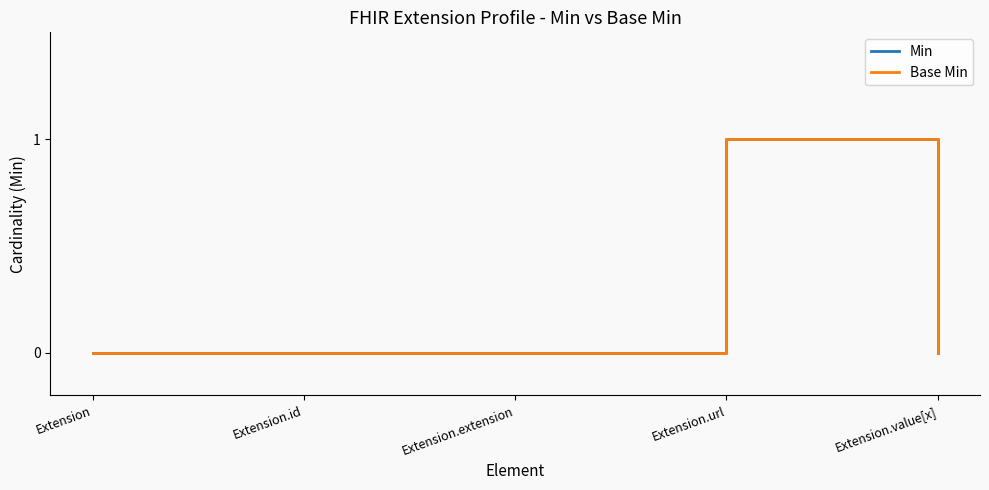

Does the chart have visible grid lines?

No